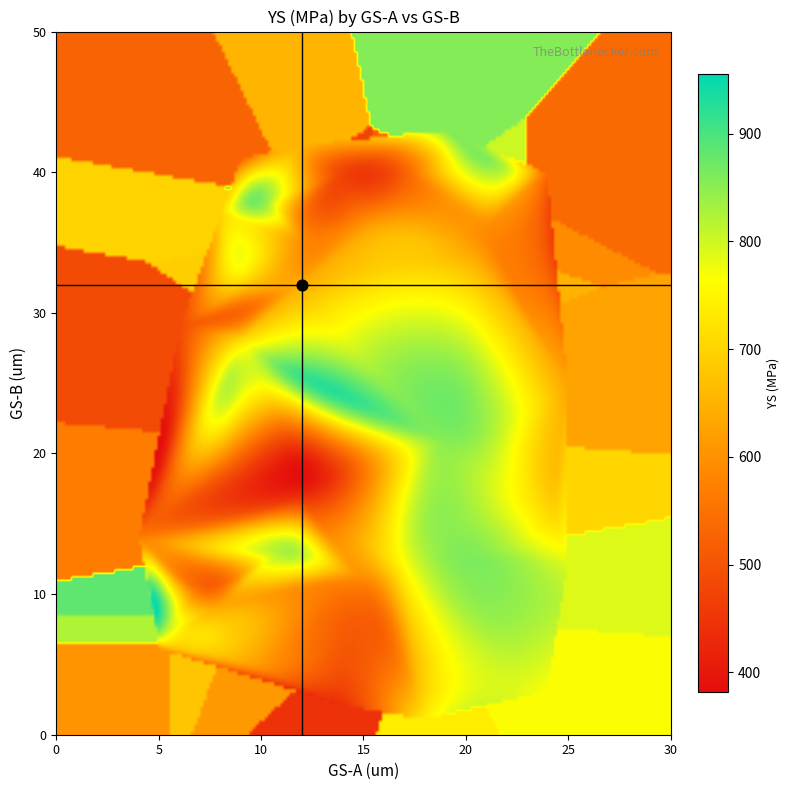

At how many categories does at least one series exceed 343?

1